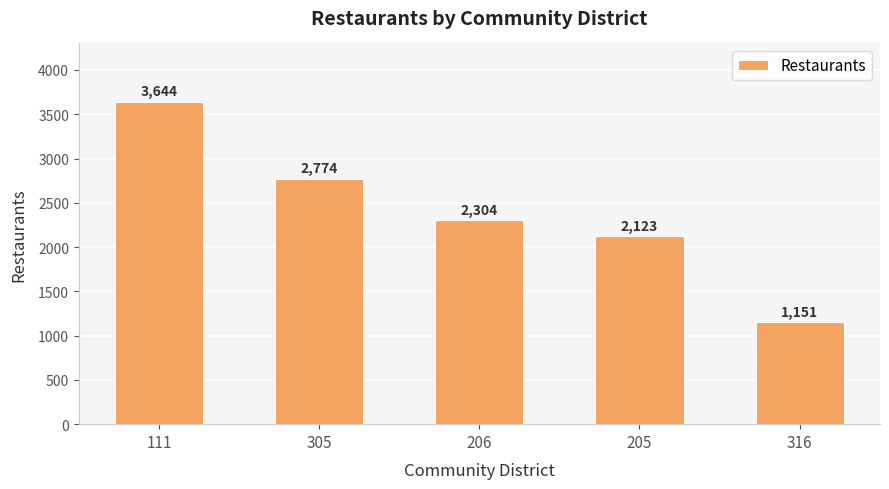

What is the difference between the values at 205 and 316?

972